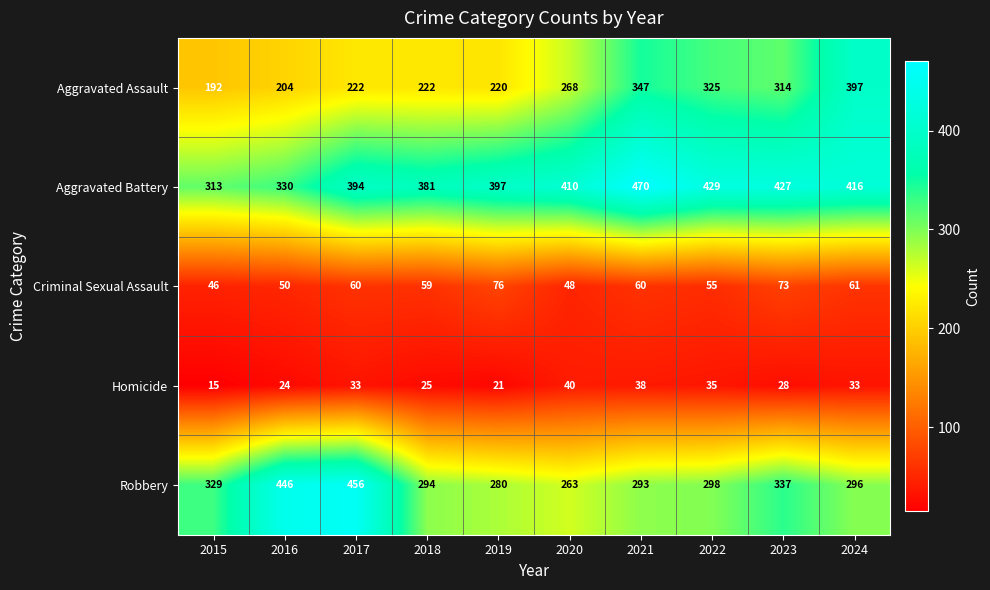

Rank the series at 2024 from highest to lowest value.

Aggravated Battery, Aggravated Assault, Robbery, Criminal Sexual Assault, Homicide